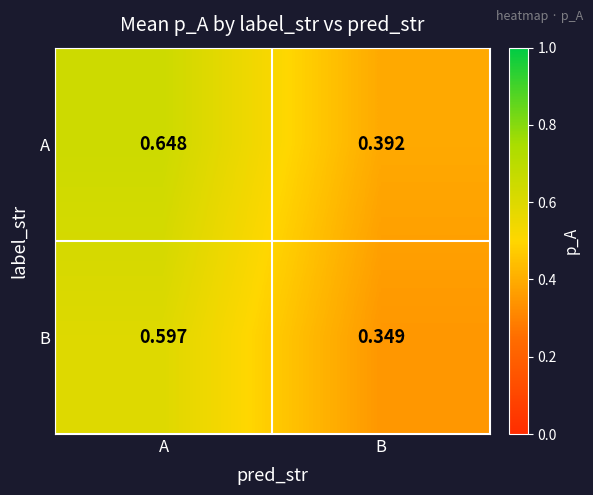

Which category has the lowest value across all series?

B